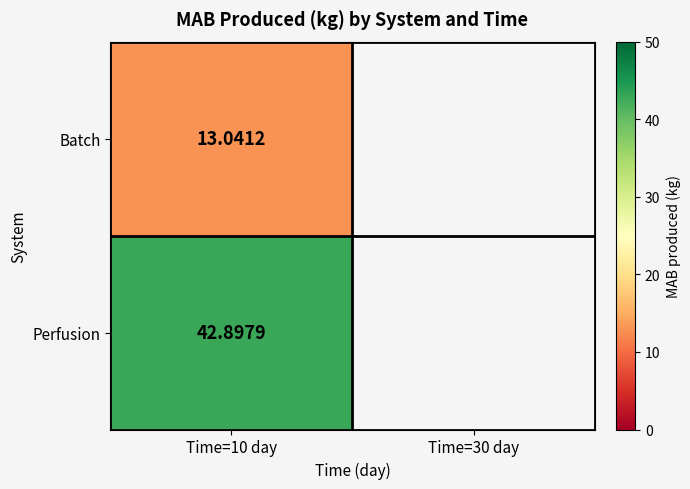

Approximately how many times larger is the value at Perfusion compared to Batch?

3.3